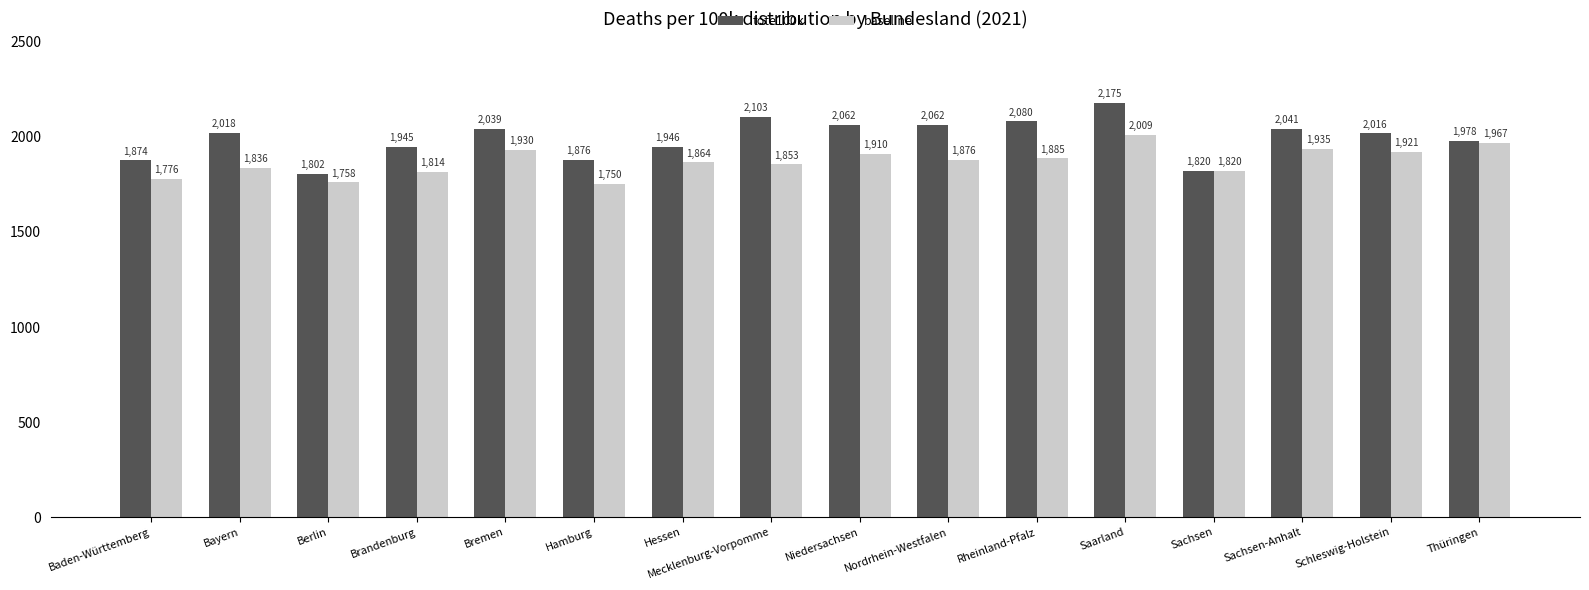

The value of tote100k at Niedersachsen is 2061.7. True or false?

True